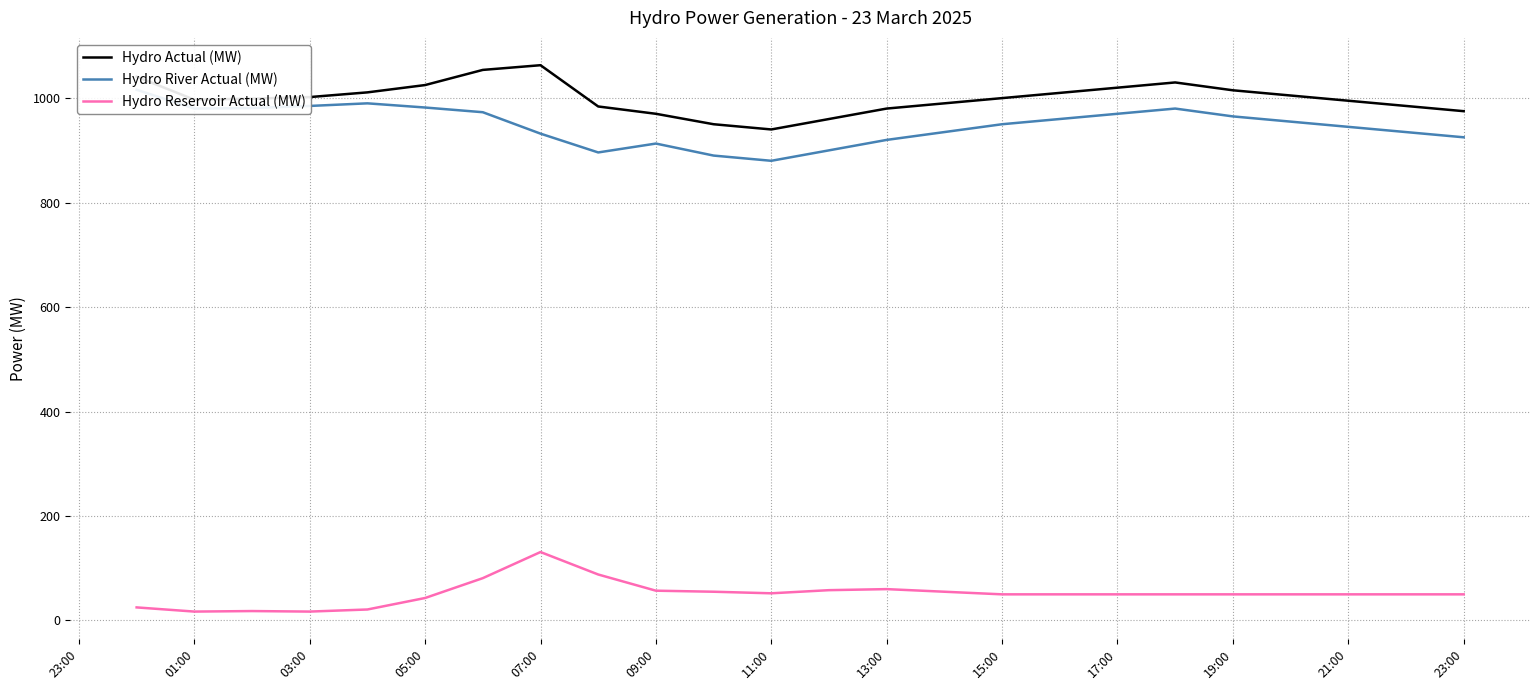

True or false: Hydro Reservoir Actual (MW) has a value of 43 at 05:00.

True